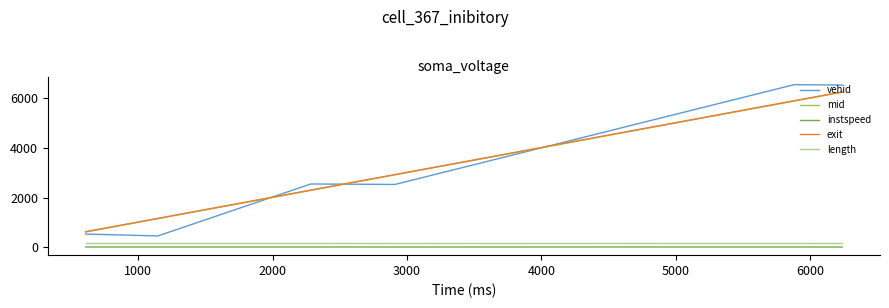

What is the highest value of the vehid series?

6547.0